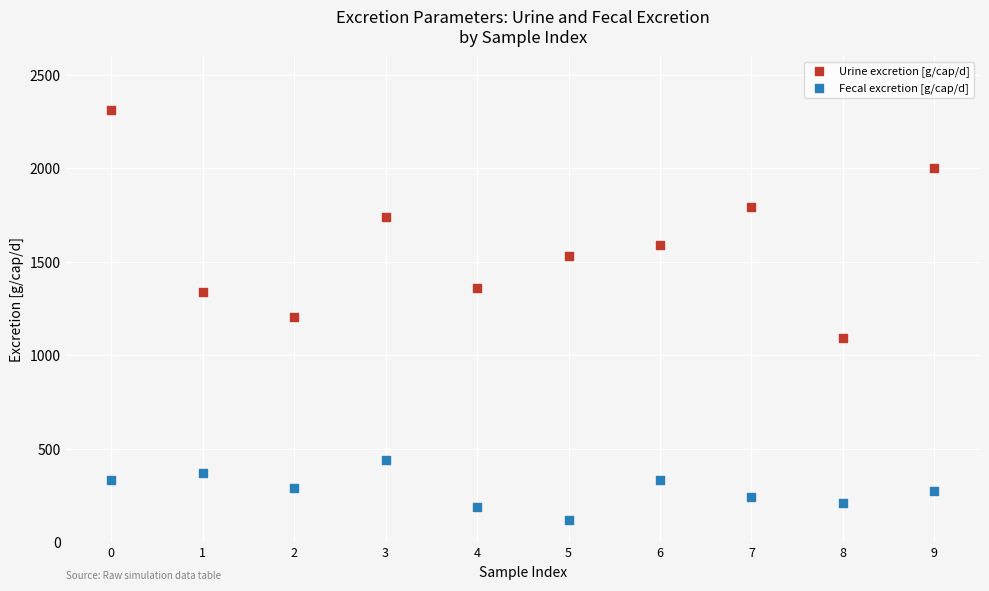

Which series reaches the maximum Y coordinate?

Urine excretion [g/cap/d]